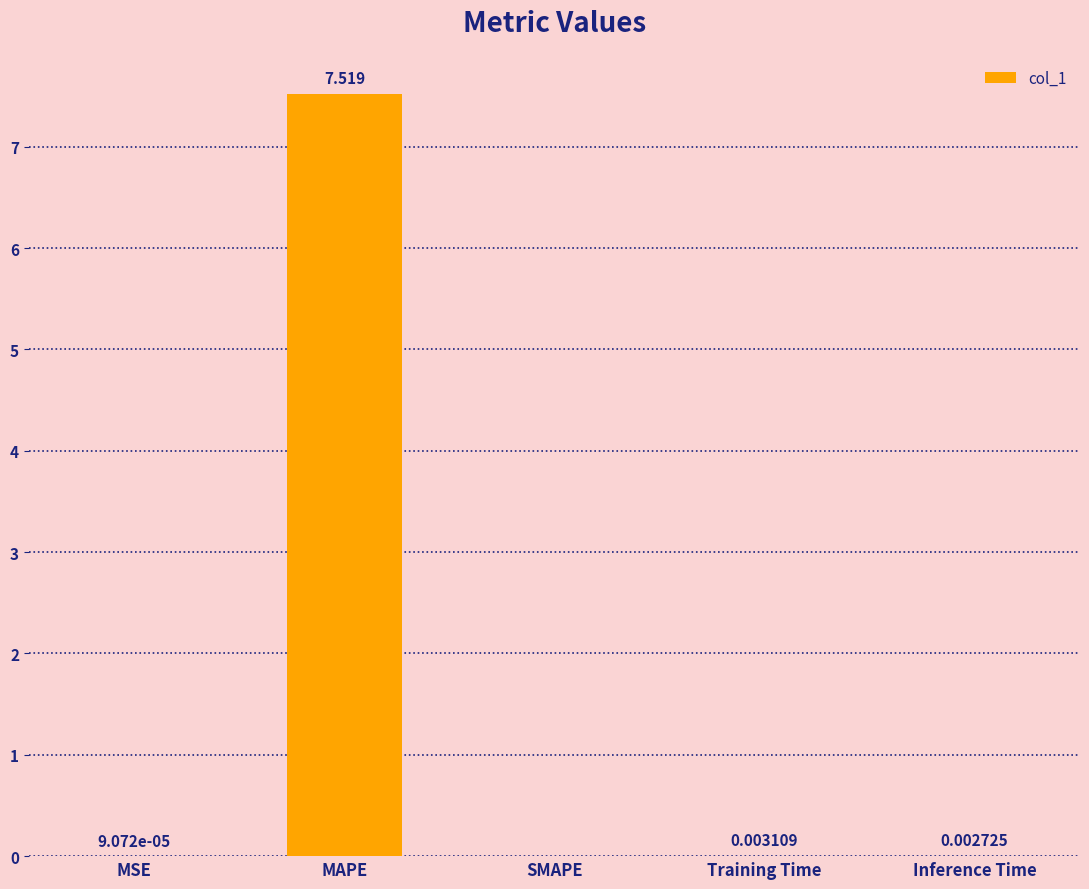

Which category has the highest value across all series?

MAPE